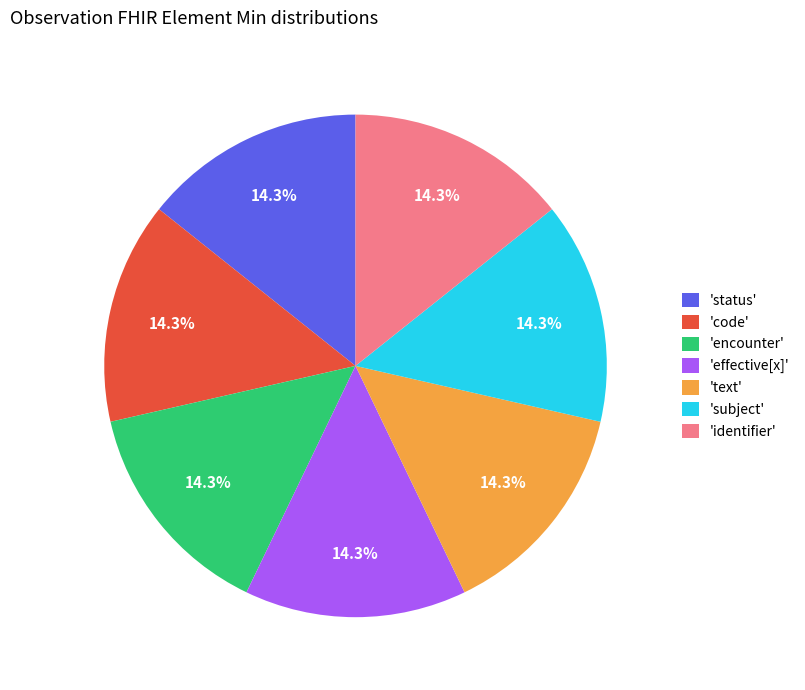

Does 'code' represent more than half of the total?

No